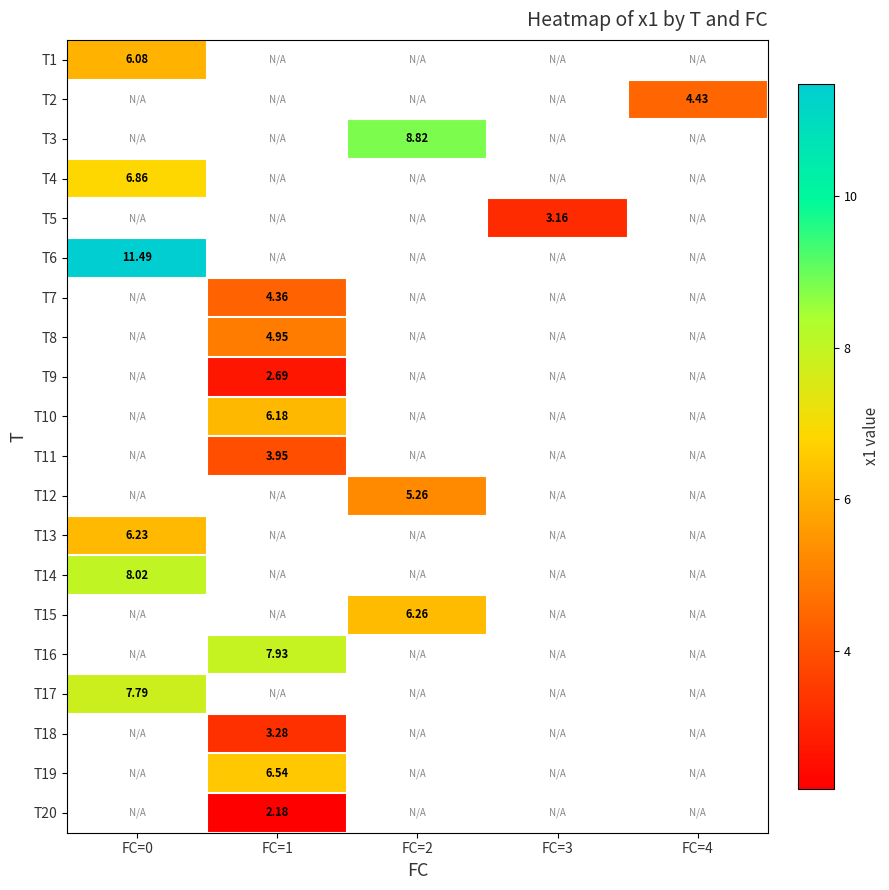

Is the value of T16 at FC=1 greater than the value of T8 at FC=1?

Yes